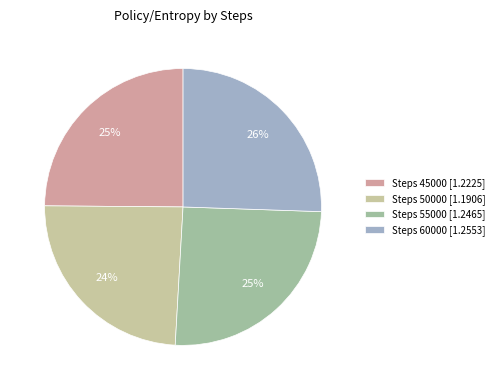

To the nearest percent, what portion does Steps 60000 [1.2553] represent?

26%